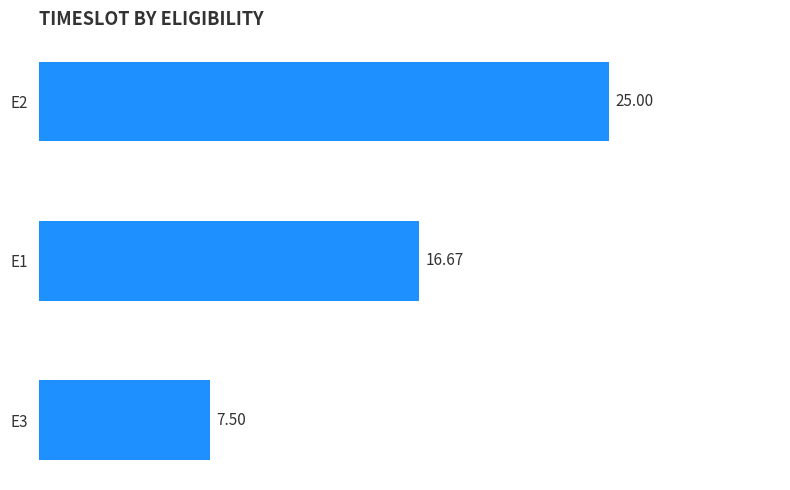

Where is the data nearest to the value 16?

E1